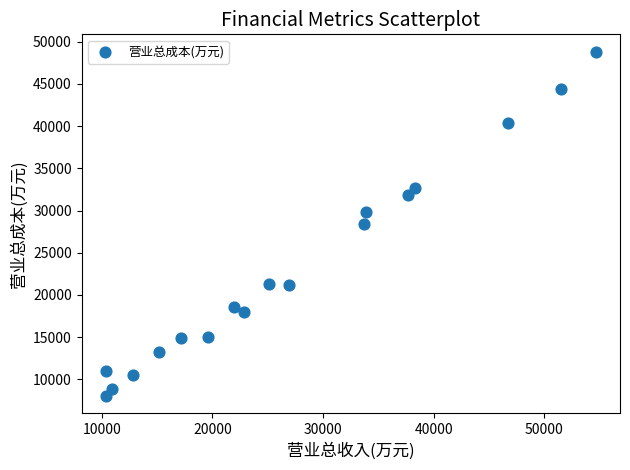

What is the range of X values (max minus min)?

44236